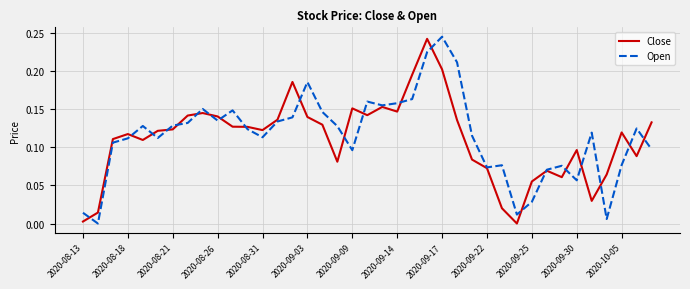

What are all the series names shown in the legend?

Close, Open